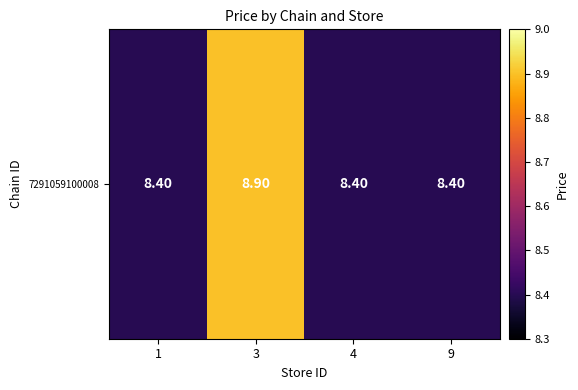

At which category does the chart reach its minimum across all series?

1